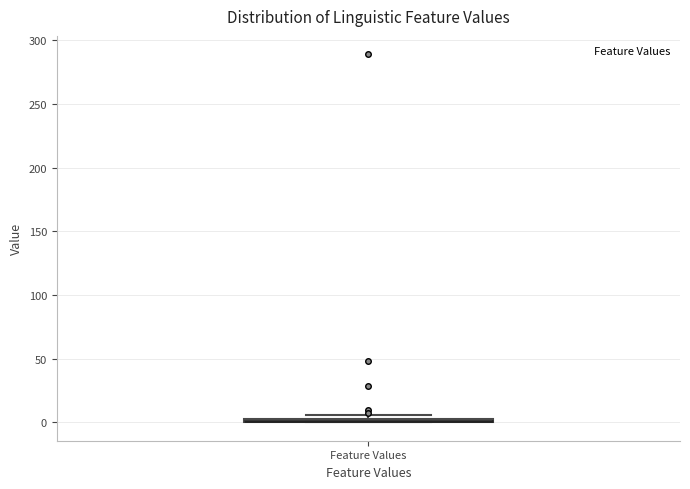

Where is the upper edge of the box for Feature Values on the y-axis? The values are not printed on the chart, so give them approximately, as read against the axis.

5